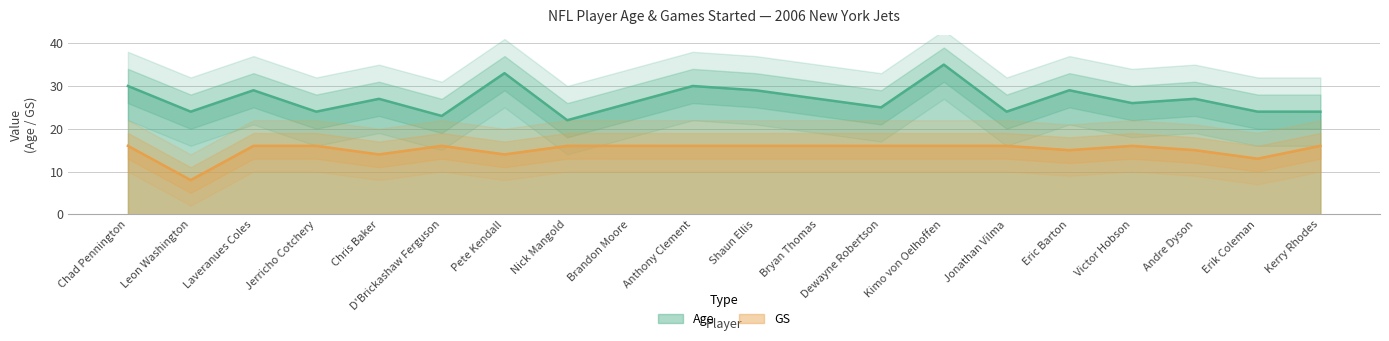

Which series has the largest total across all categories?

Age